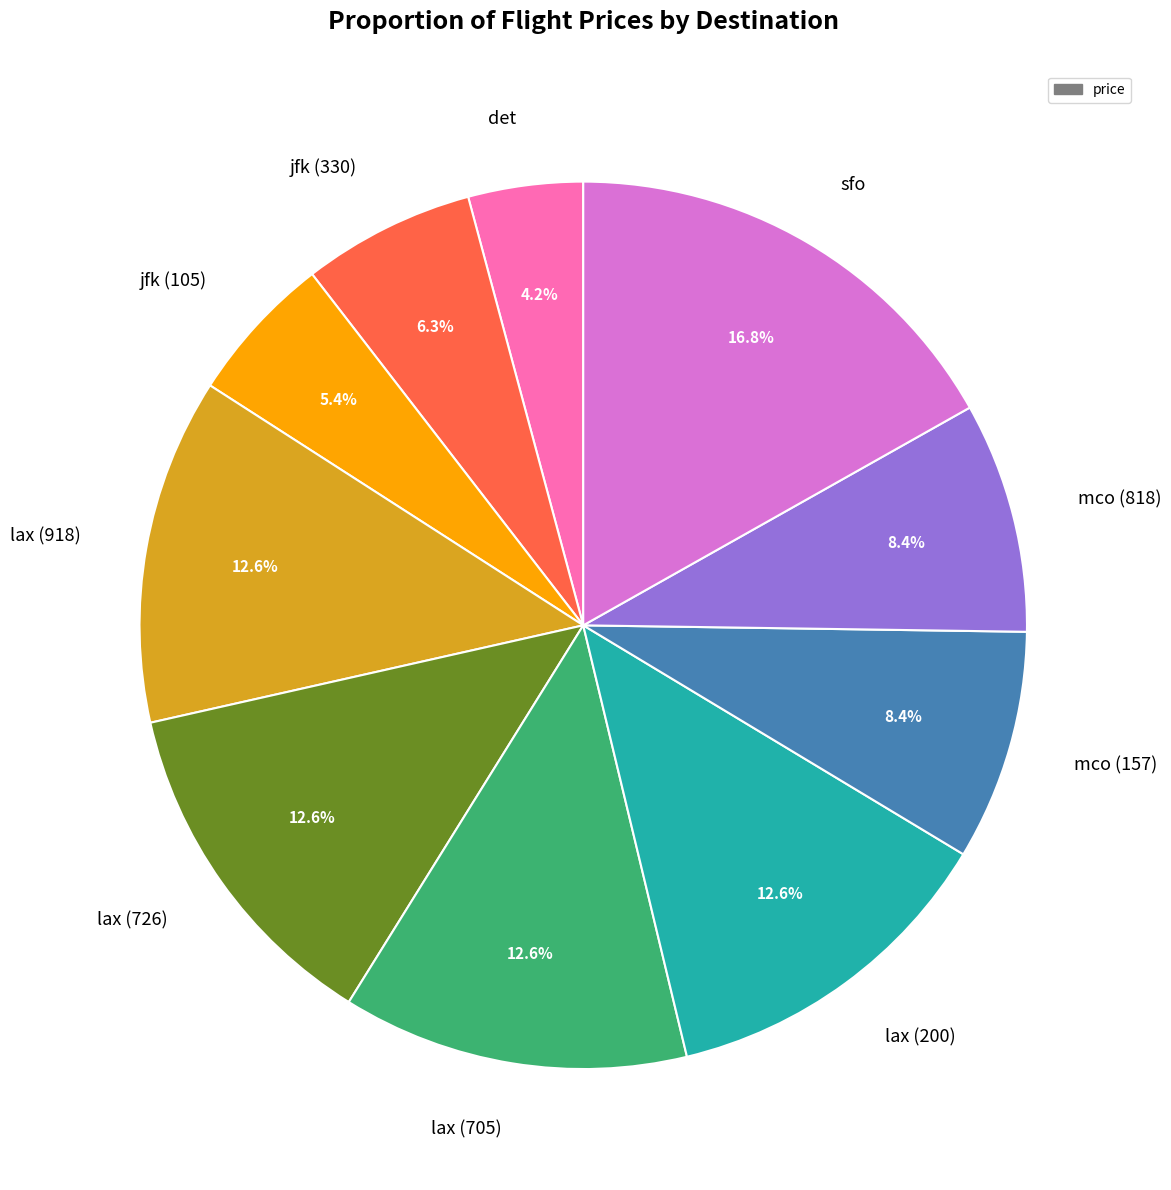

To the nearest percent, what is the difference between the sfo and jfk (330) slice percentages?

11%